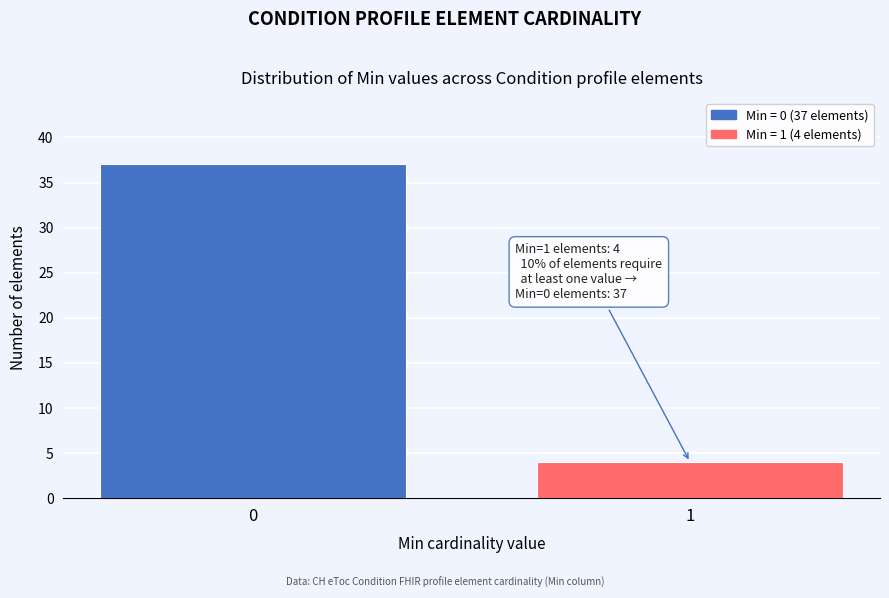

Reading right to left, transcribe all the data shown in this chart.

1=4	0=37